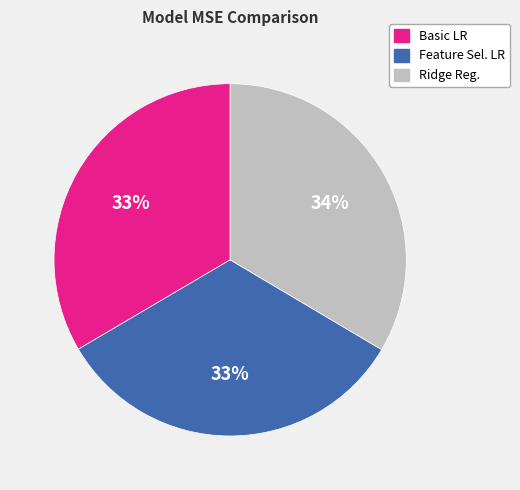

To the nearest percent, what is the average slice percentage?

33%